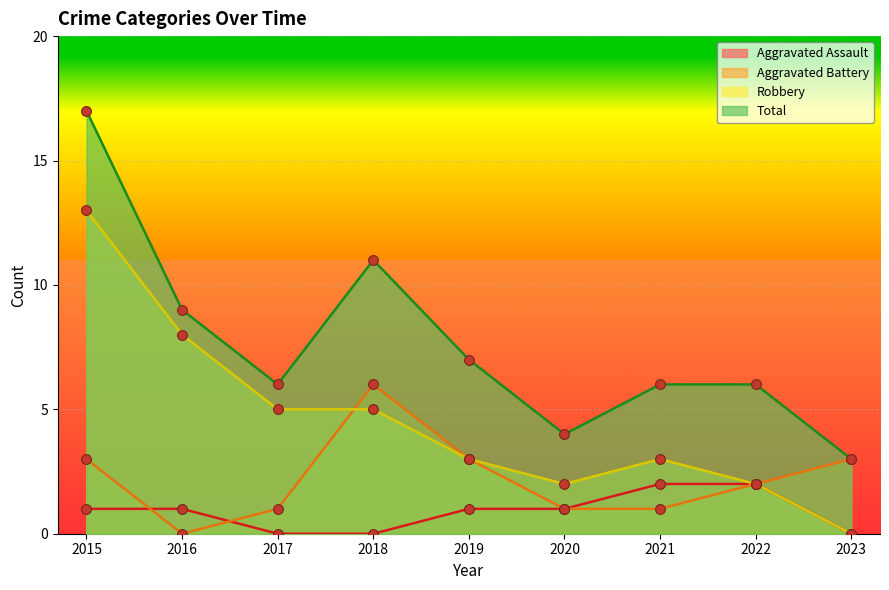

Which series reaches the maximum Y coordinate?

Total